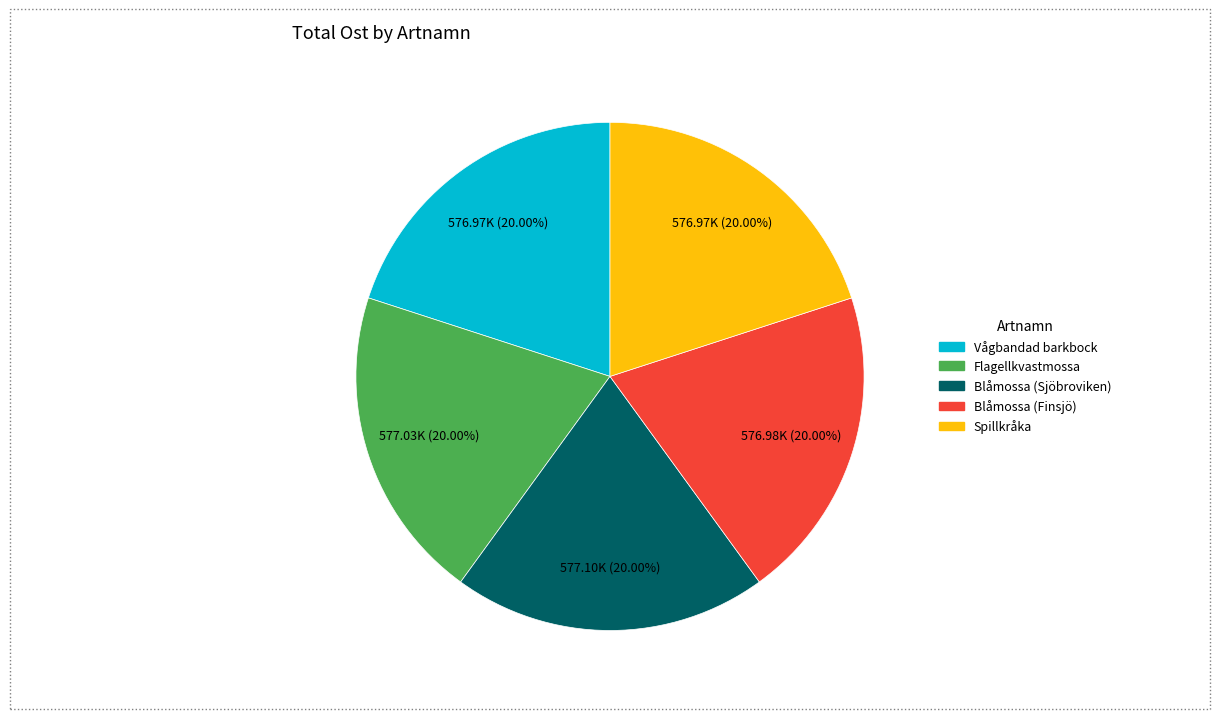

To the nearest percent, what is the average slice percentage?

20%